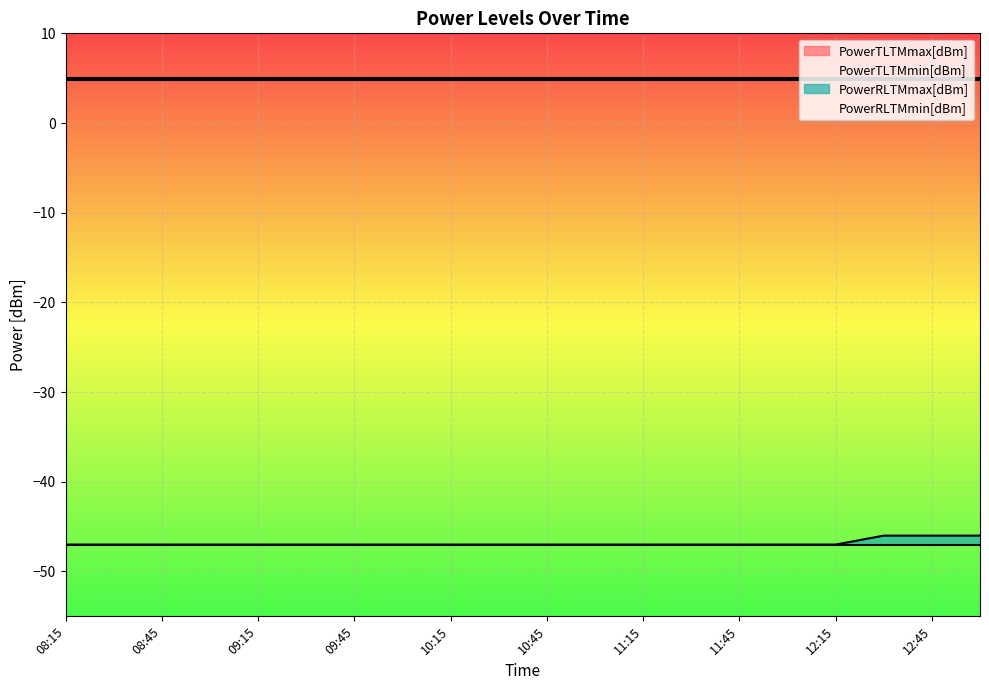

Rank the categories by PowerTLTMmax[dBm] value from lowest to highest.

08:15, 08:30, 08:45, 09:00, 09:15, 09:30, 09:45, 10:00, 10:15, 10:30, 10:45, 11:00, 11:15, 11:30, 11:45, 12:00, 12:15, 12:30, 12:45, 13:00